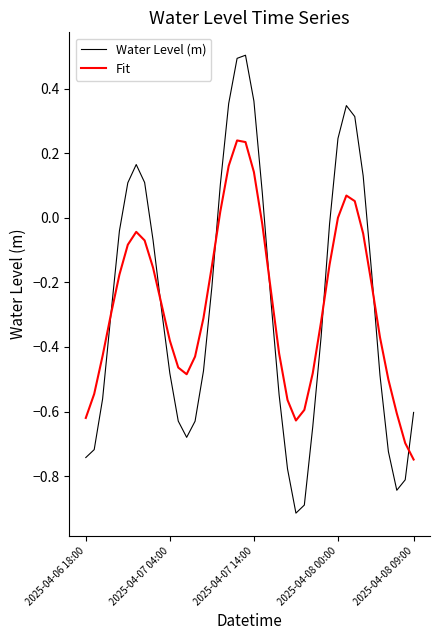

What is the minimum value shown in the chart?

-0.9